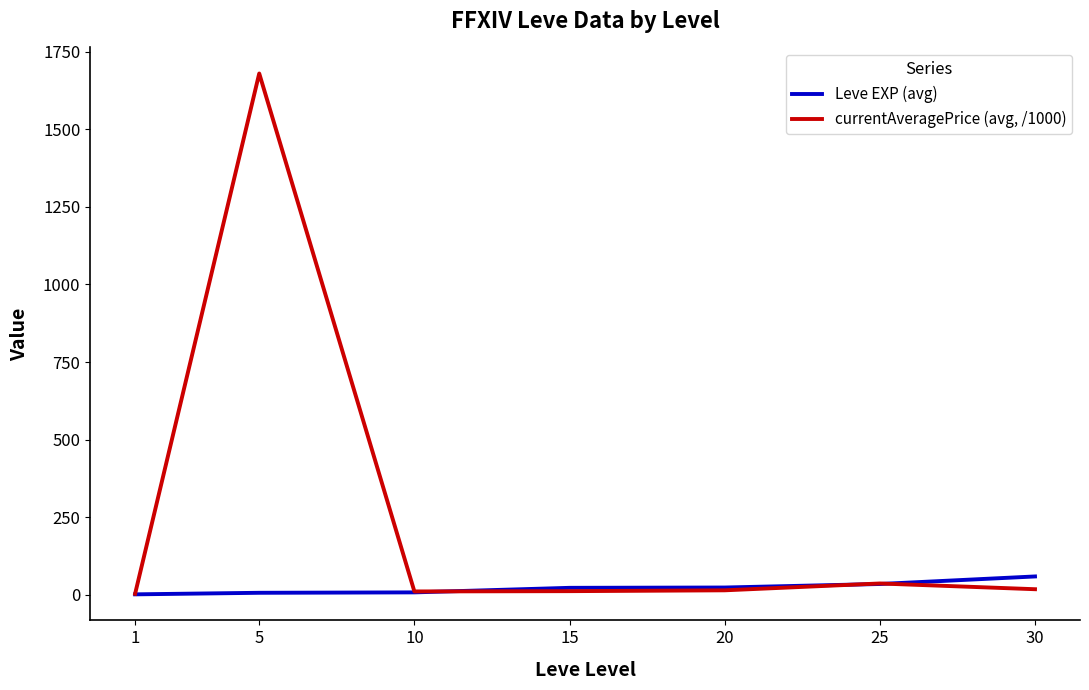

Which series has the largest total across all categories?

currentAveragePrice (avg, /1000)